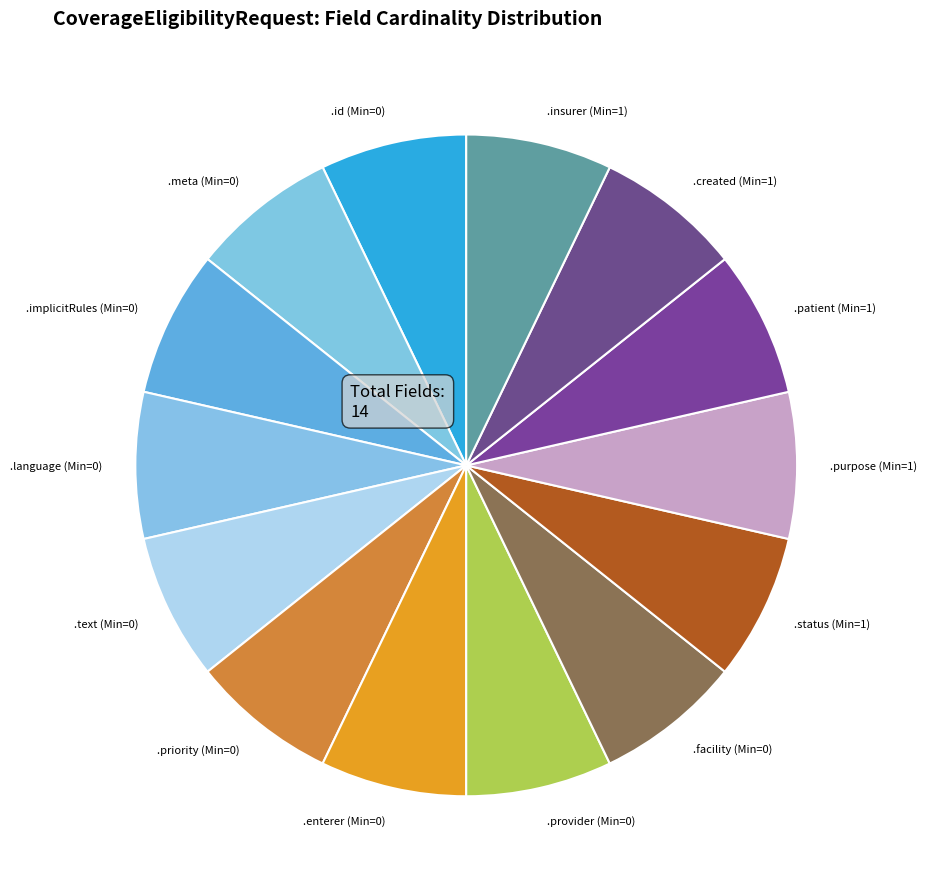

Approximately how many times larger is the value at .purpose (Min=1) compared to .enterer (Min=0)?

1.0